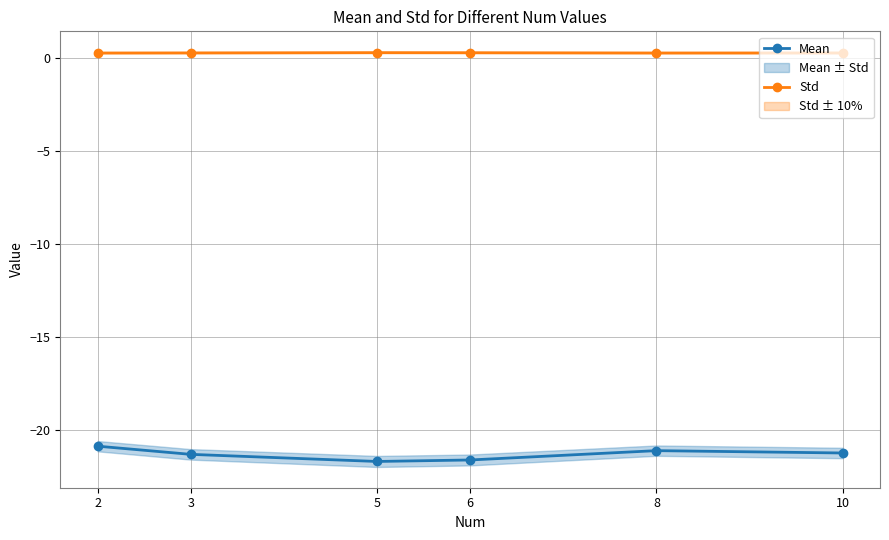

How many distinct data groups are displayed?

2